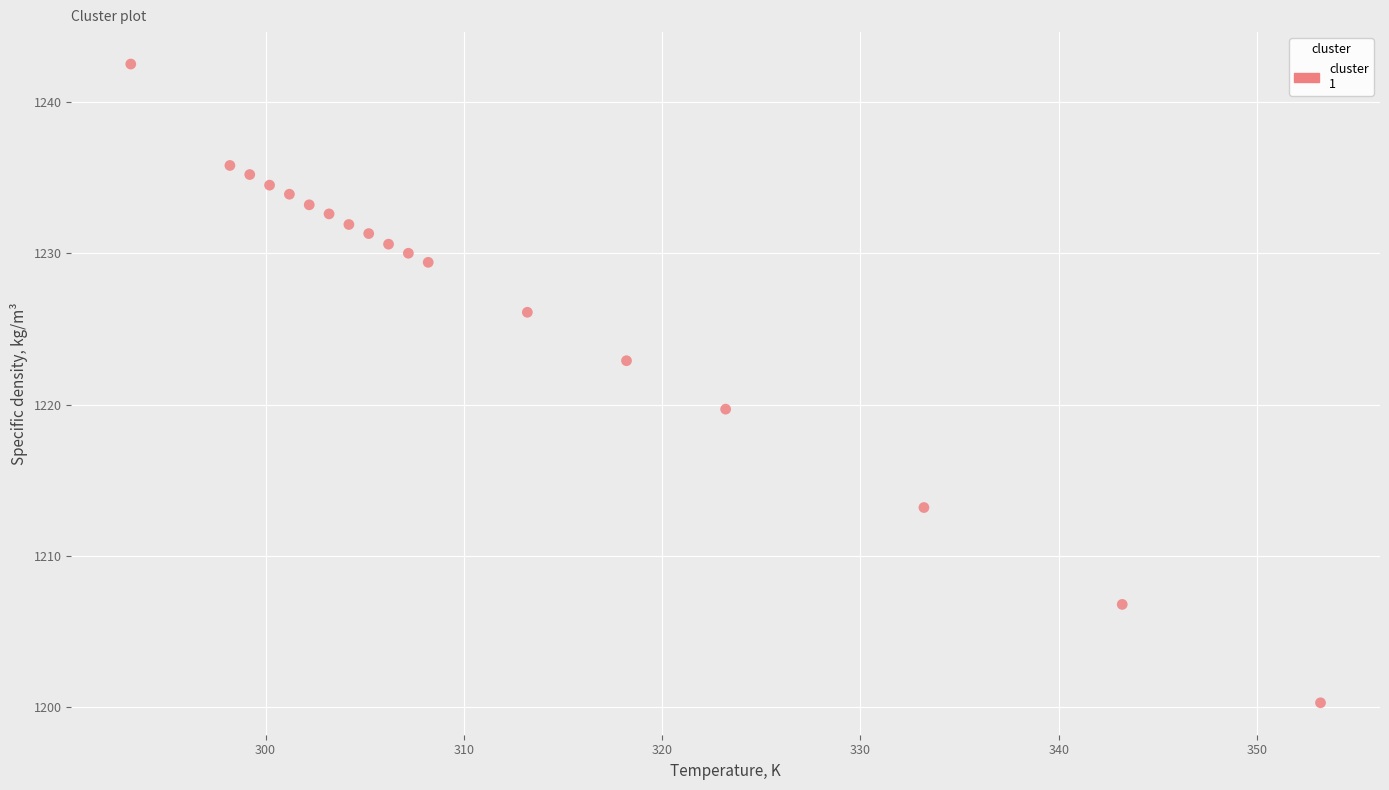

What Y value in the scatter plot is closest to 1221?

1219.7